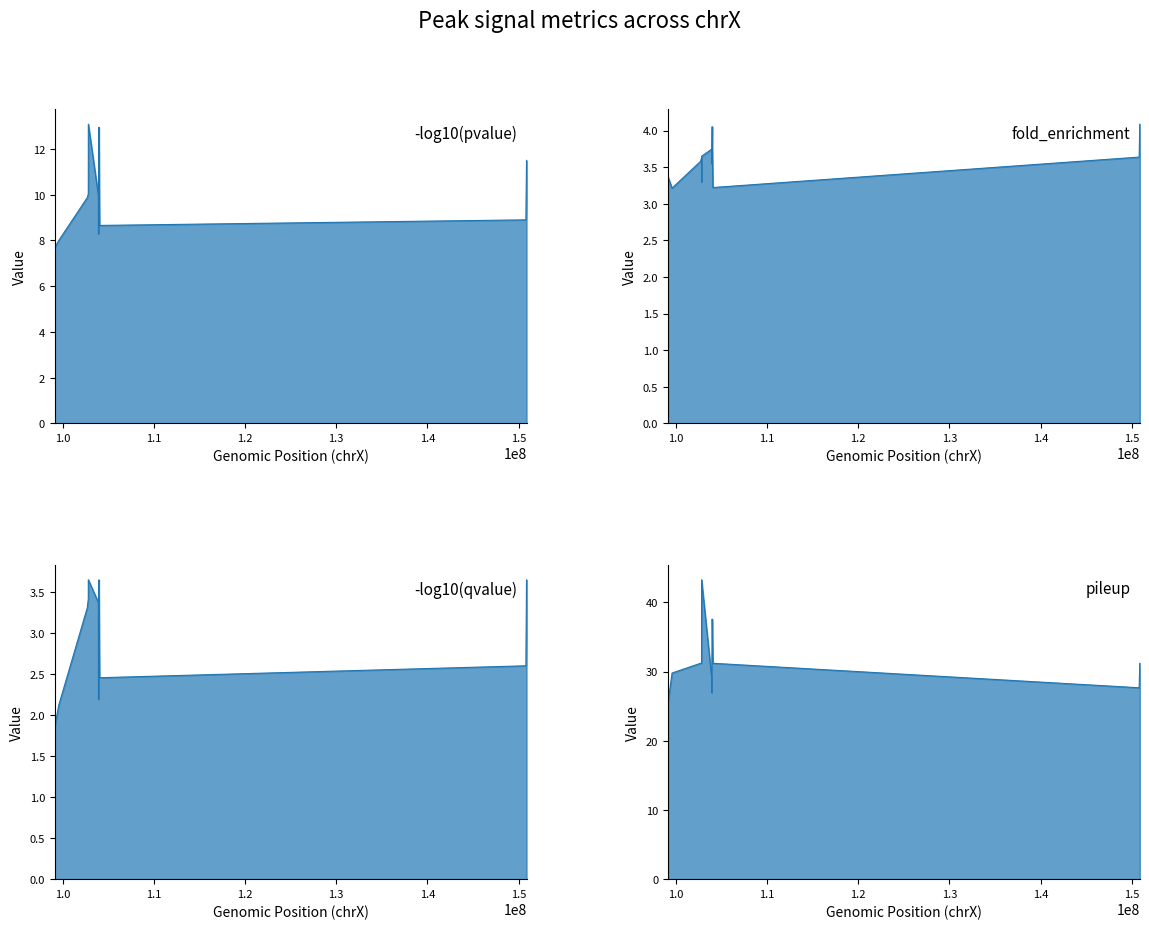

True or false: -log10(pvalue) and fold_enrichment intersect in this chart.

False